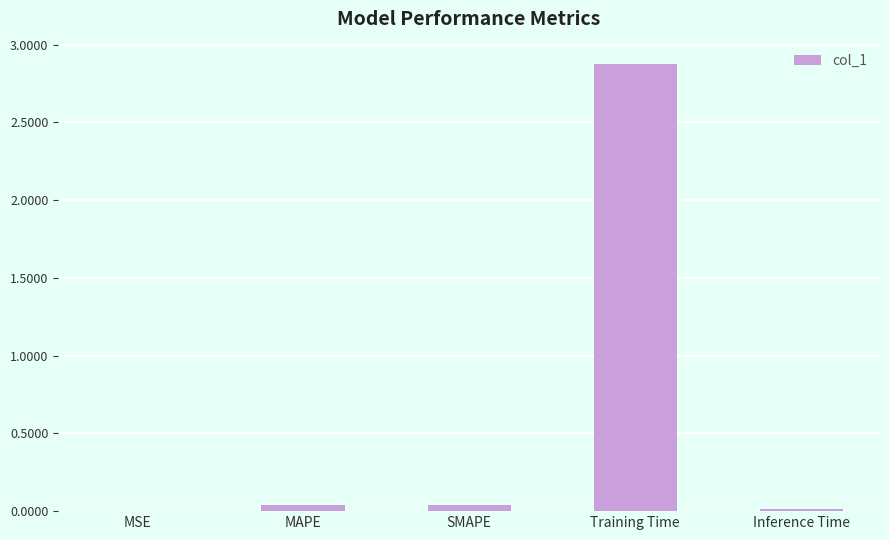

What is the approximate value at Training Time?

2.9